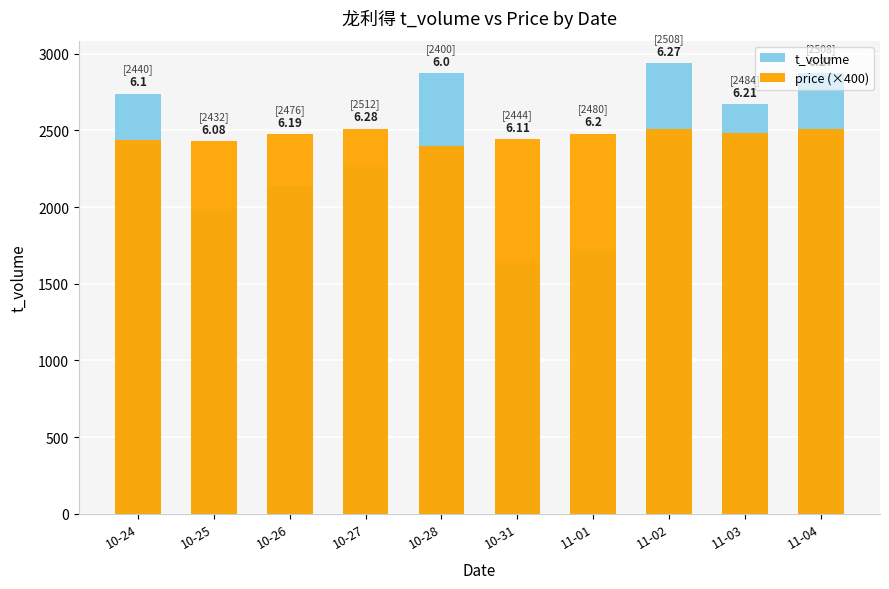

What is the value of the price (×400) bar at the 4th from the left?

2512